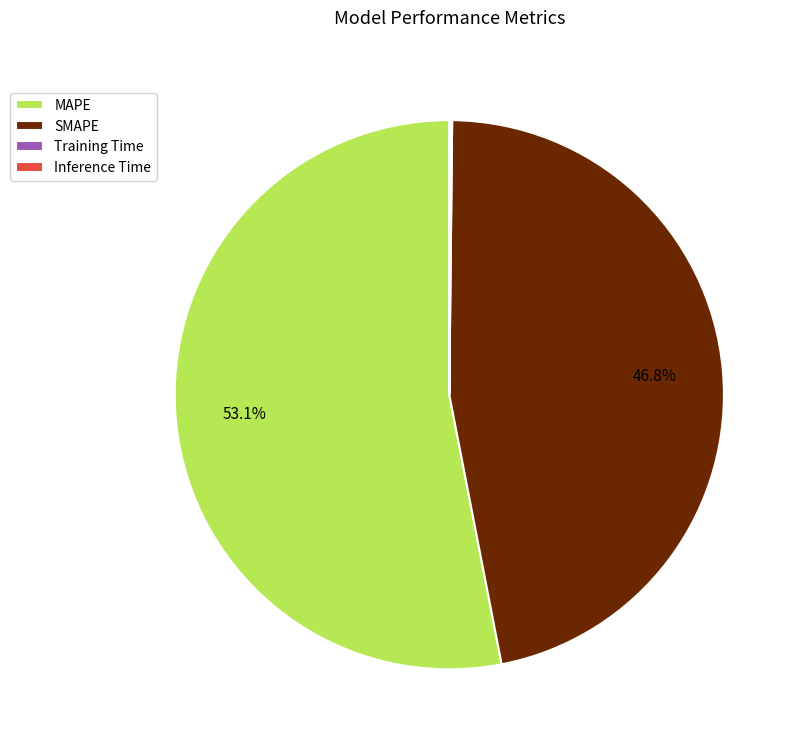

What is the total percentage of SMAPE and MAPE?

99.8%